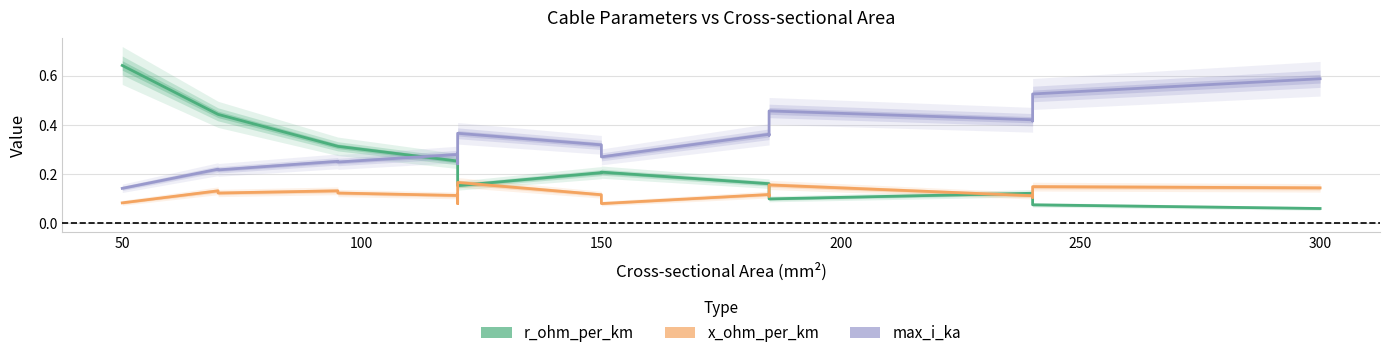

How many lines are shown in the chart?

3